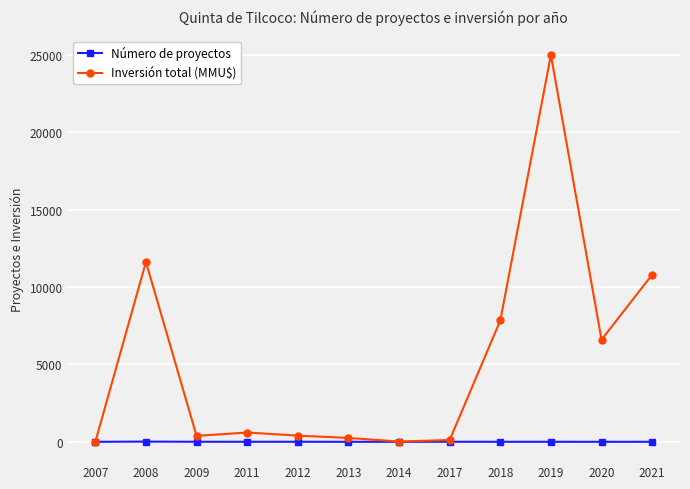

What is the difference between the Número de proyectos values at 2018 and 2007?

1